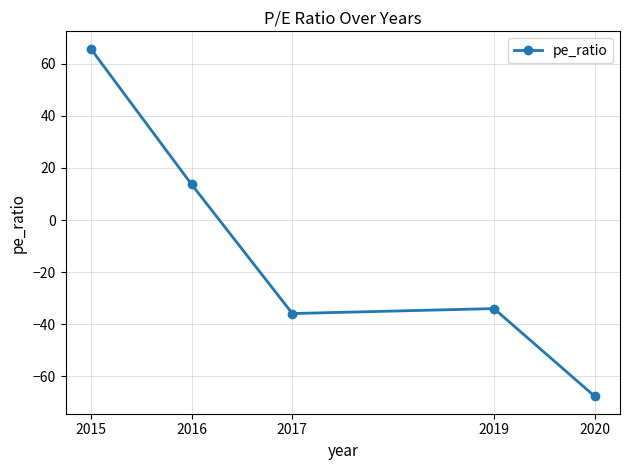

What is the sum of all values?

-58.1